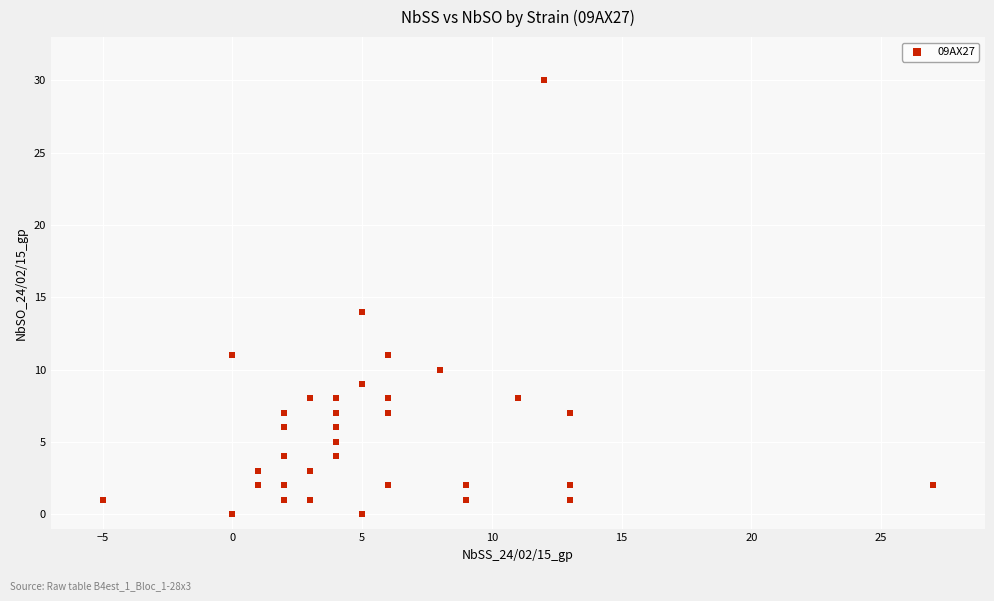

What Y value in the scatter plot is closest to 15?

14